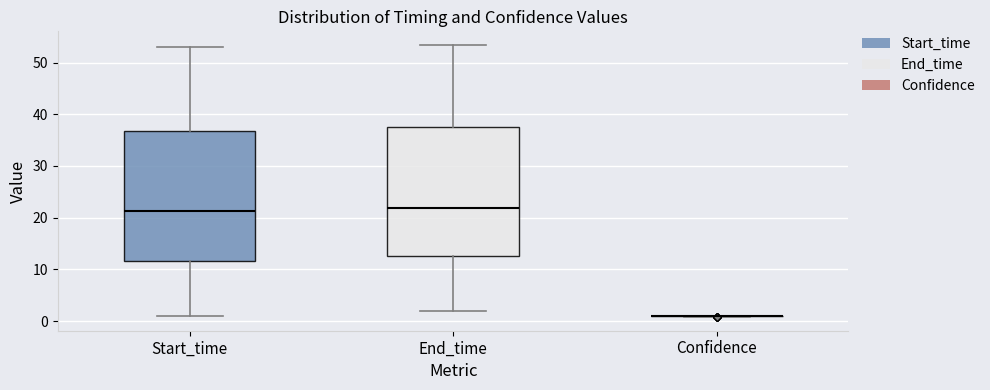

Reading left to right, read every box against the y-axis: the position of its median line, the range the box covers, and the ends of its whiskers. The values are not printed on the chart, so give them approximately, as read against the axis.

Start_time: median 21, box 12 to 37, whiskers 1 to 53
End_time: median 22, box 13 to 38, whiskers 2 to 53
Confidence: box collapsed to a line at 1, whiskers 1 to 1